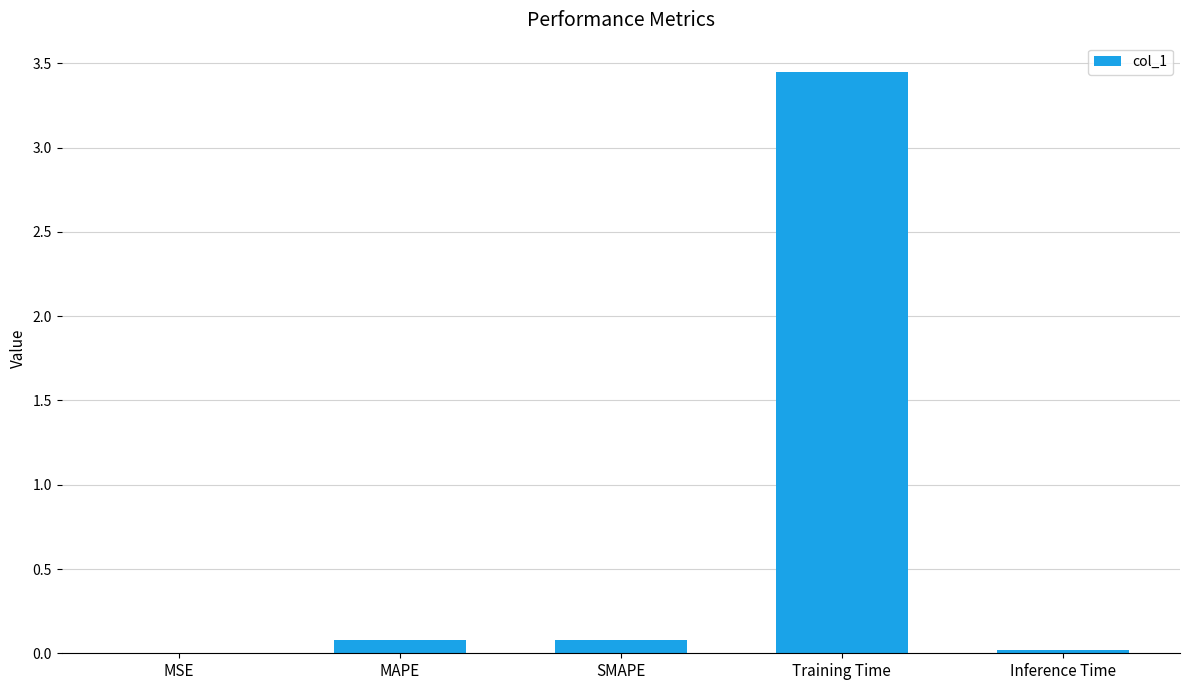

Which category has the highest value across all series?

Training Time